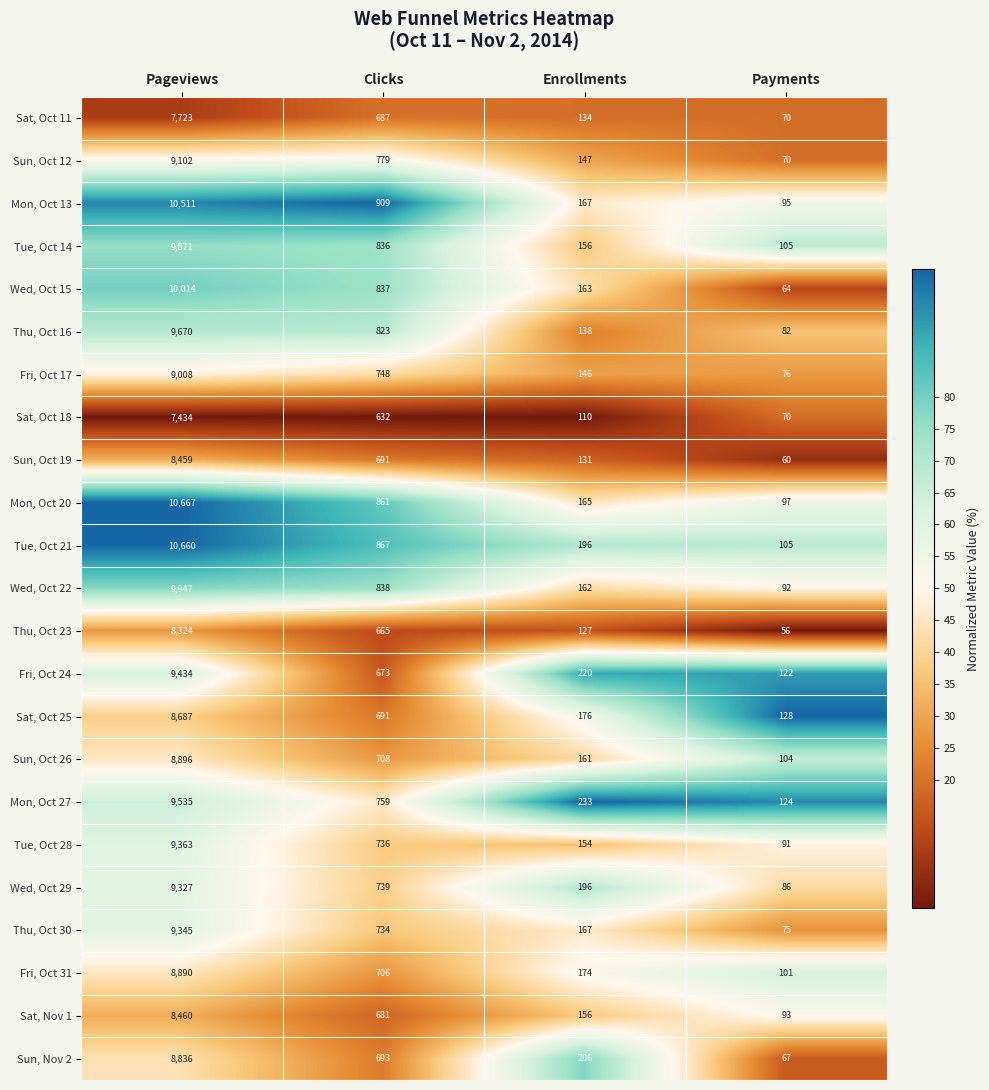

True or false: Sat, Nov 1 has a value of 305 at Clicks.

False